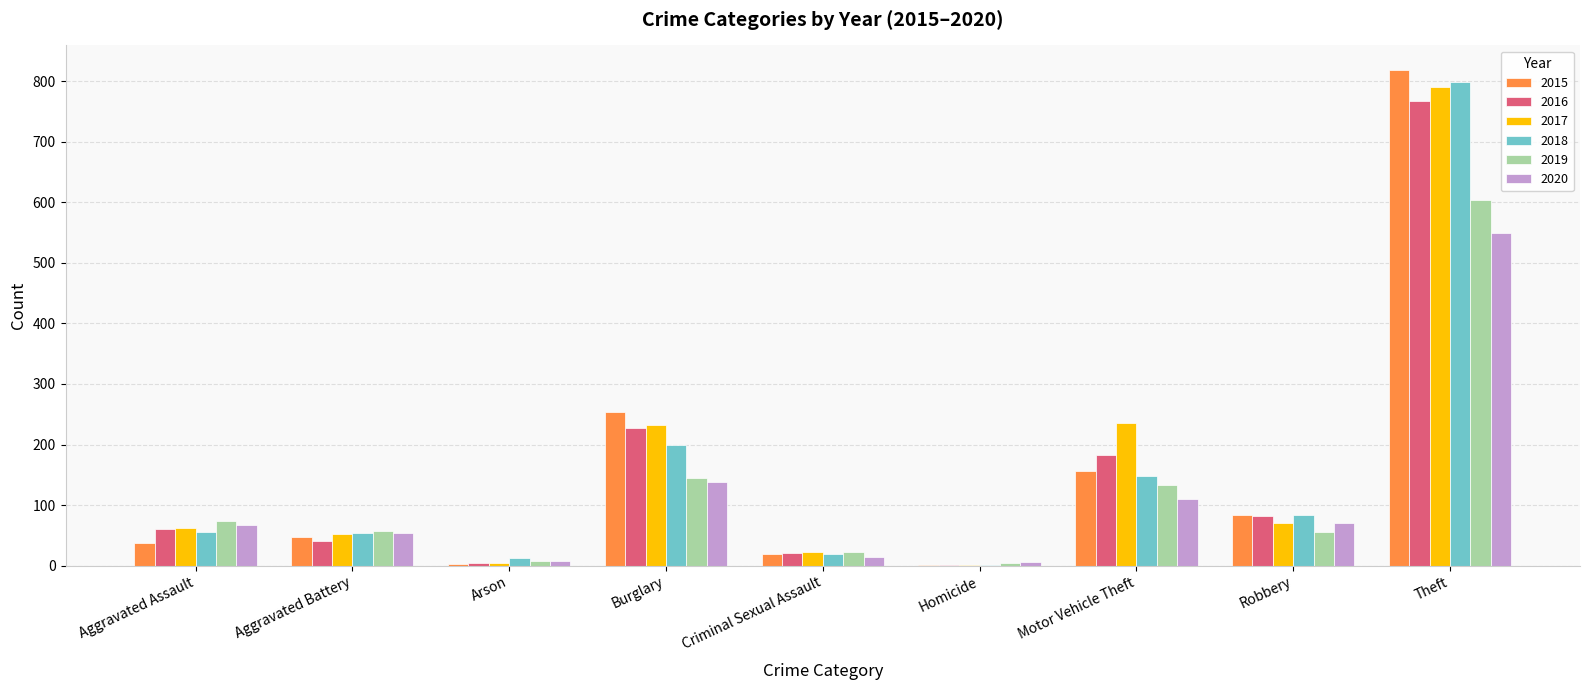

How many data points does each series have?

9